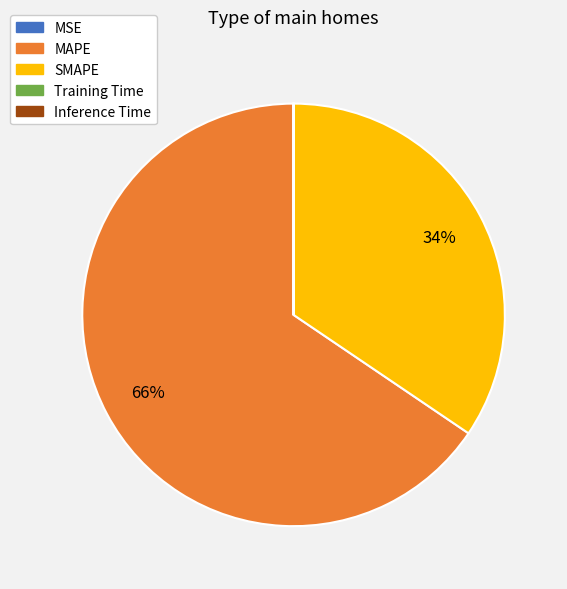

The SMAPE slice represents 29% of the pie. True or false?

False